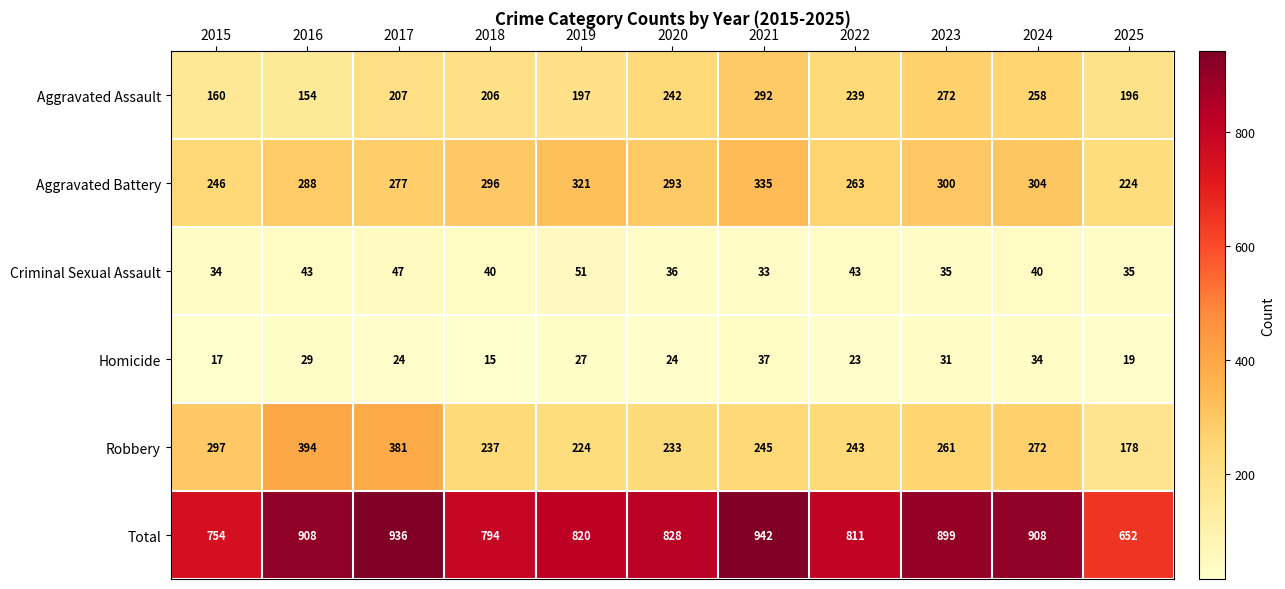

At which category does the chart reach its minimum across all series?

2018